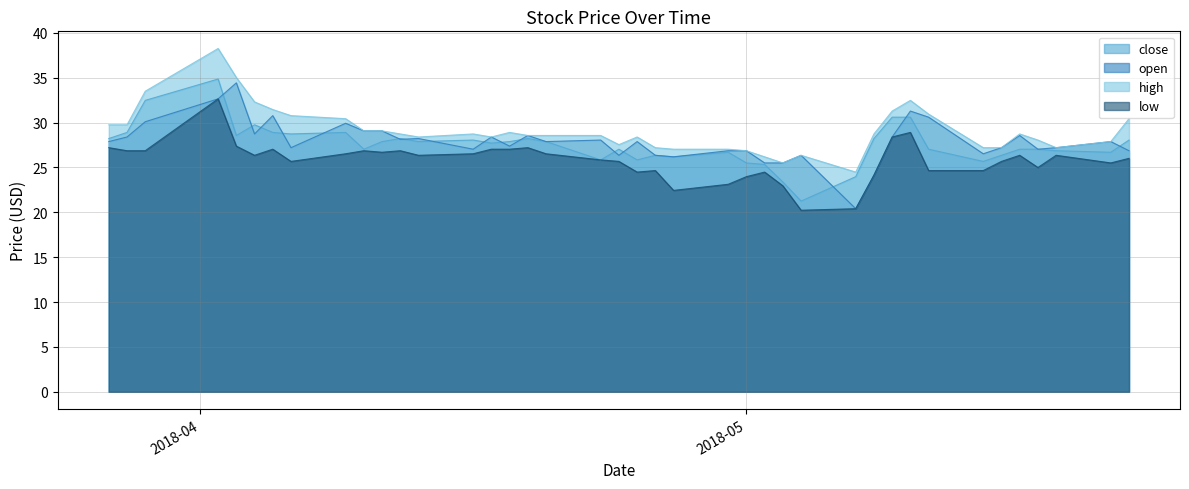

What is the highest value of the open series?

34.4